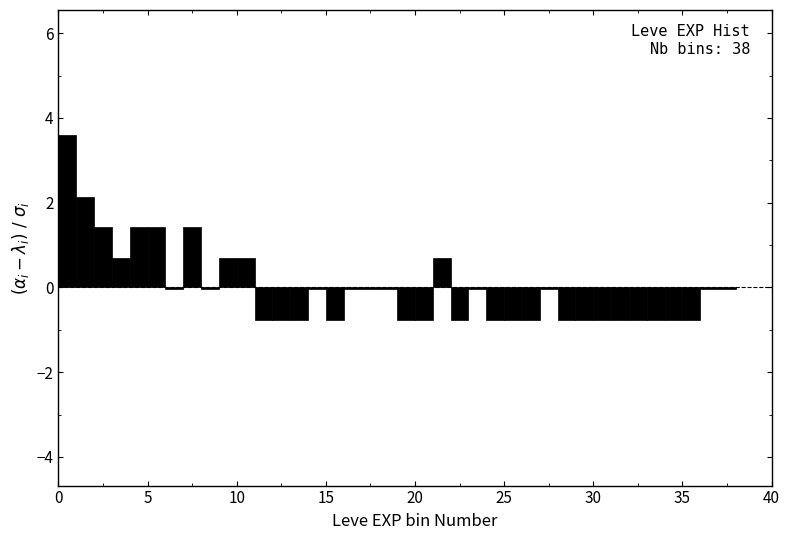

Read against the x-axis, roughly where is the centre of the tallest bar?

0.5